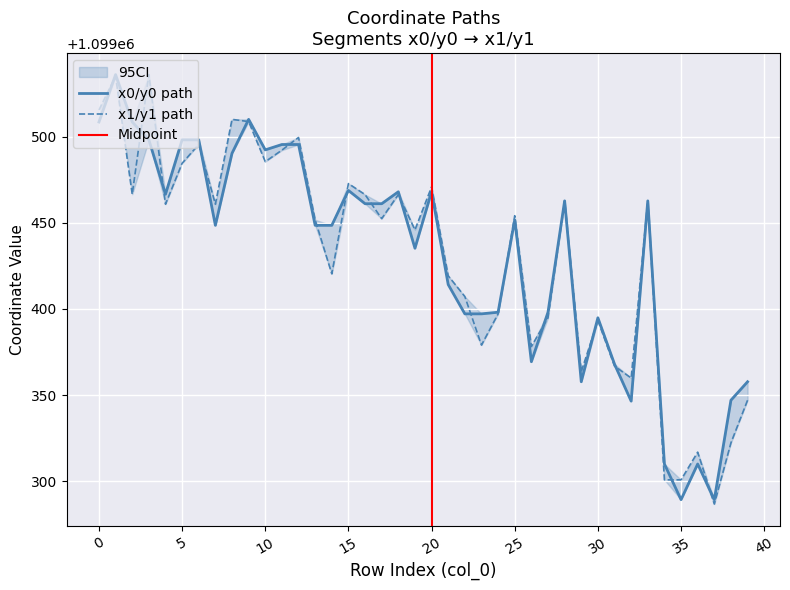

What is the difference between the highest and lowest values at 34?

9.2